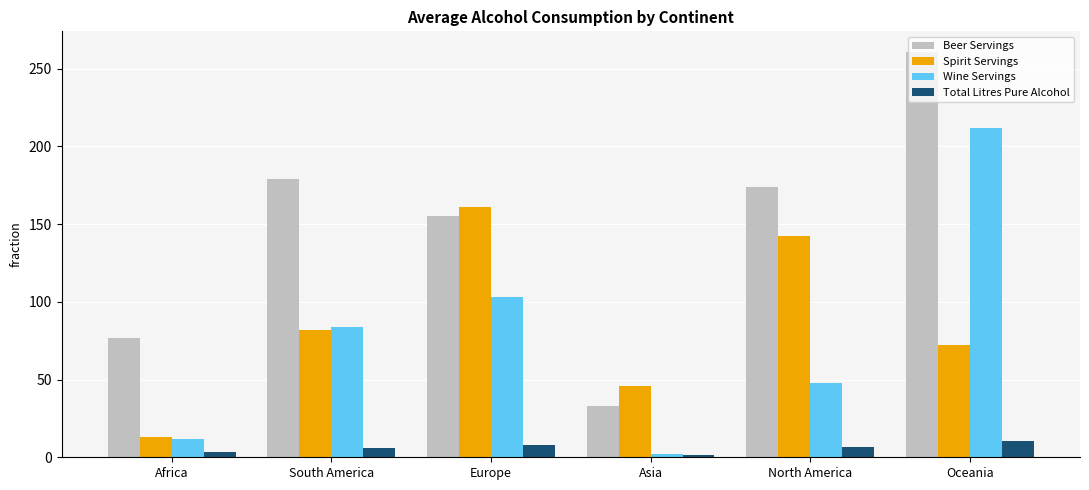

What is the maximum value for Total Litres Pure Alcohol?

10.4